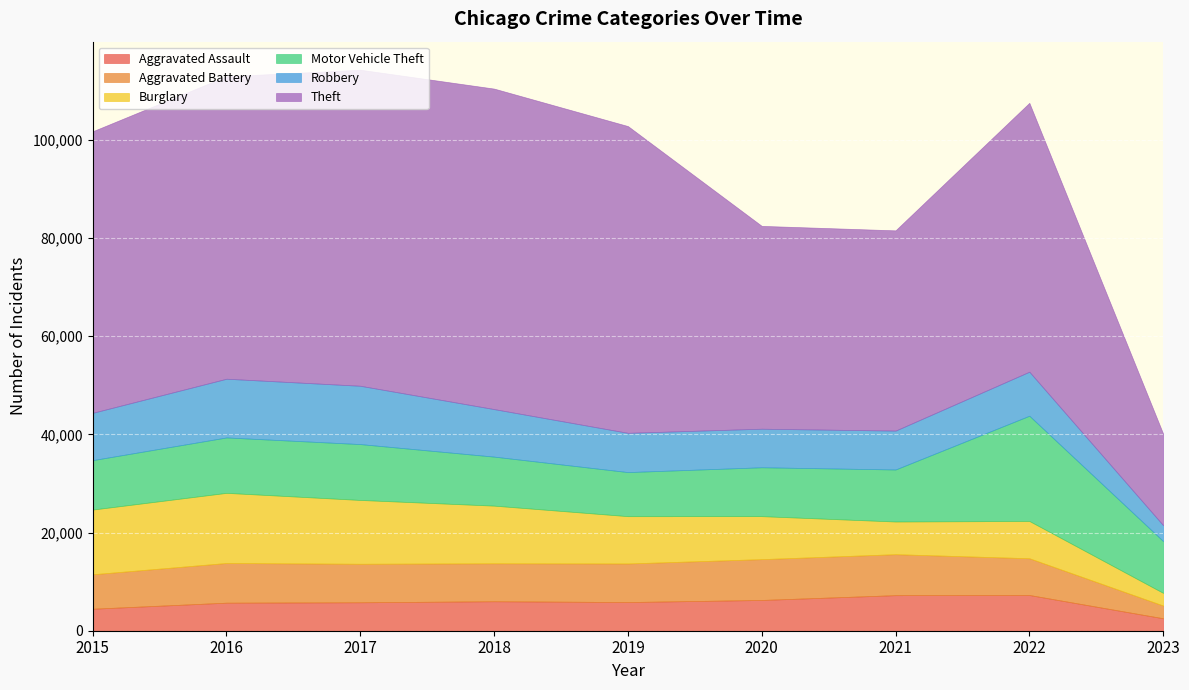

True or false: Theft and Motor Vehicle Theft cross at least once.

False